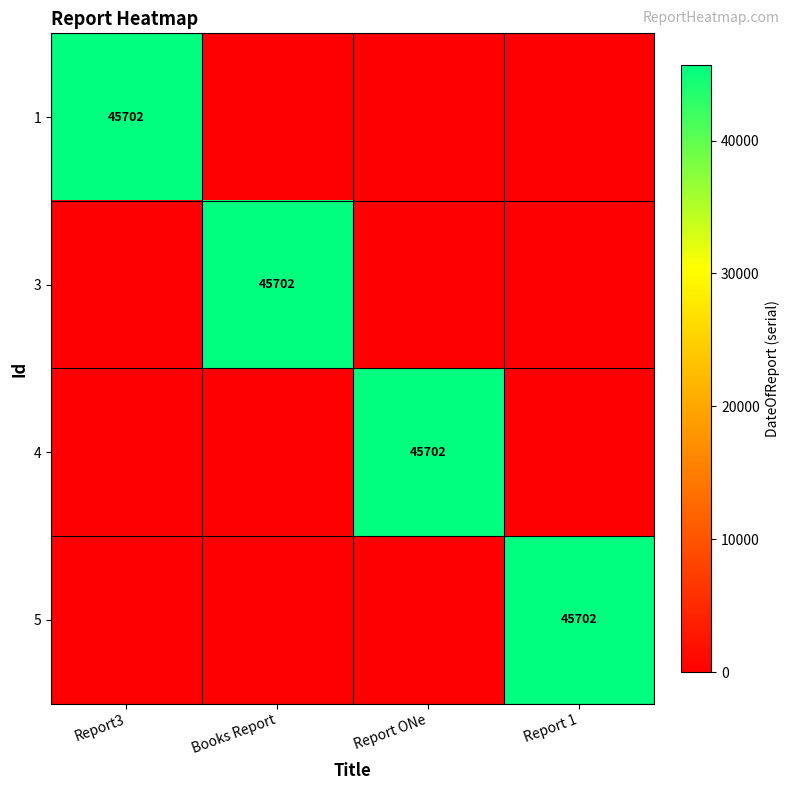

True or false: 3 has a value of 45702 at Books Report.

True